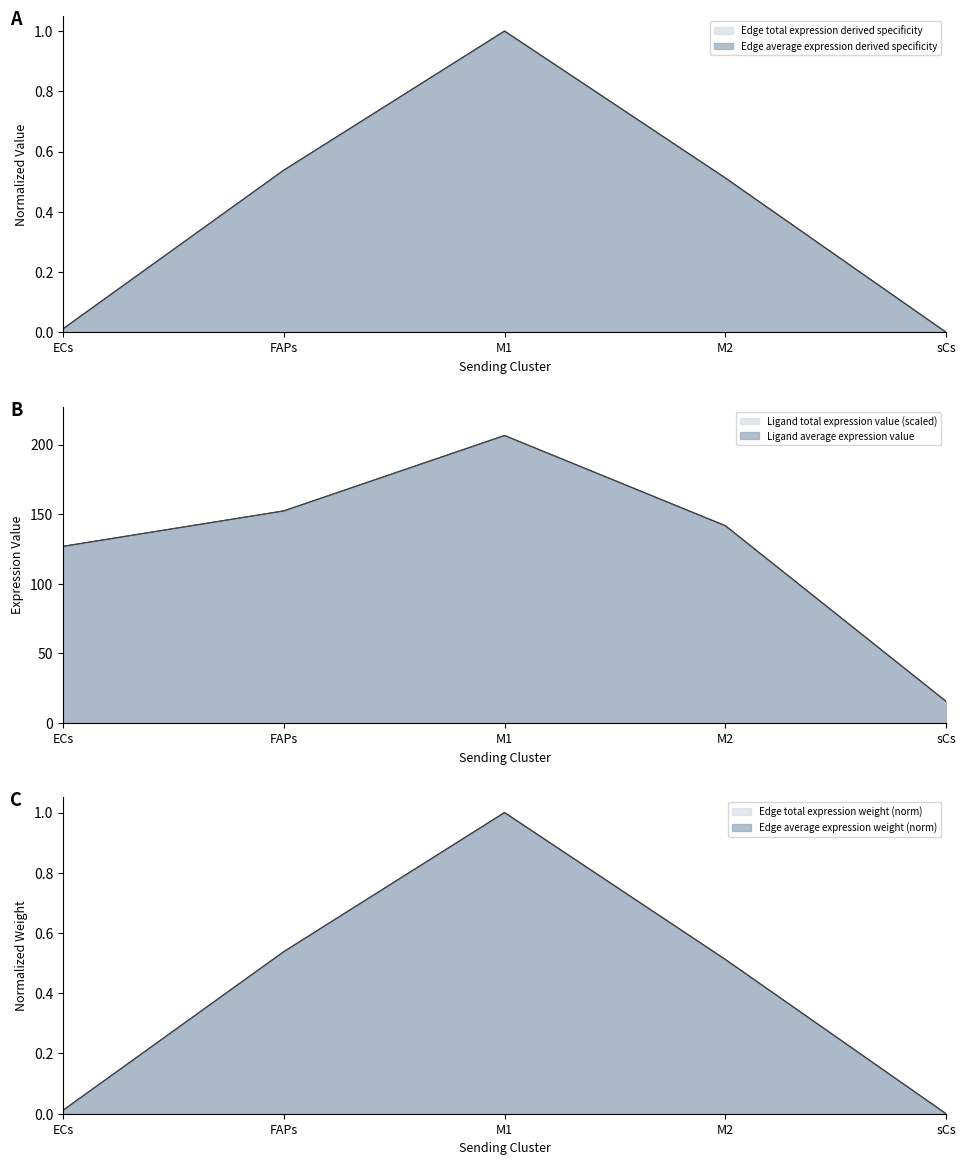

What is the average value of the Edge total expression derived specificity series?

0.4